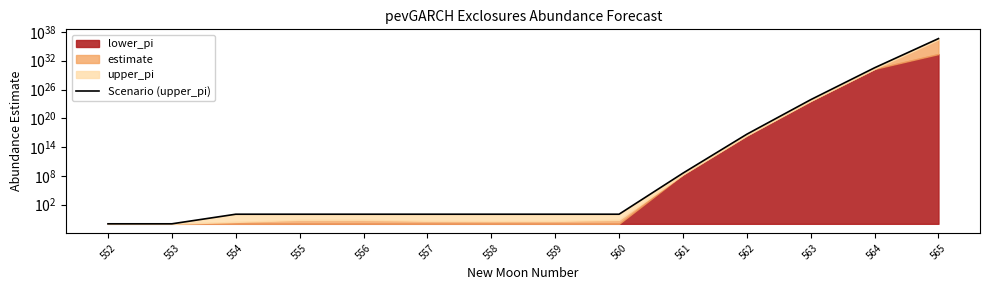

How many lines are shown in the chart?

1